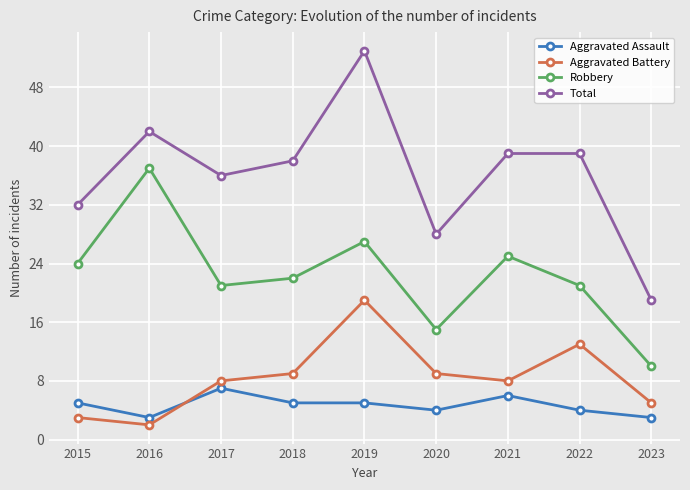

What value does the Aggravated Battery series have at 2015?

3